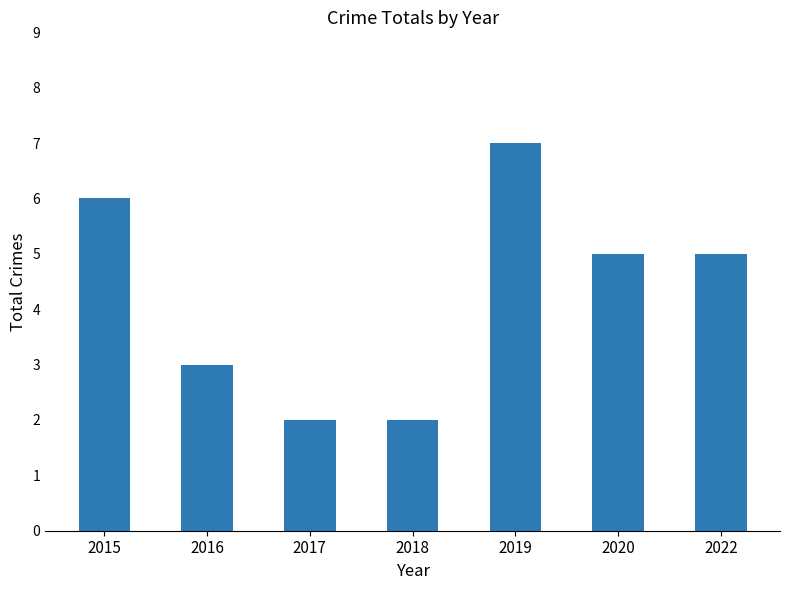

Is it true that the value at 2019 is 7?

True